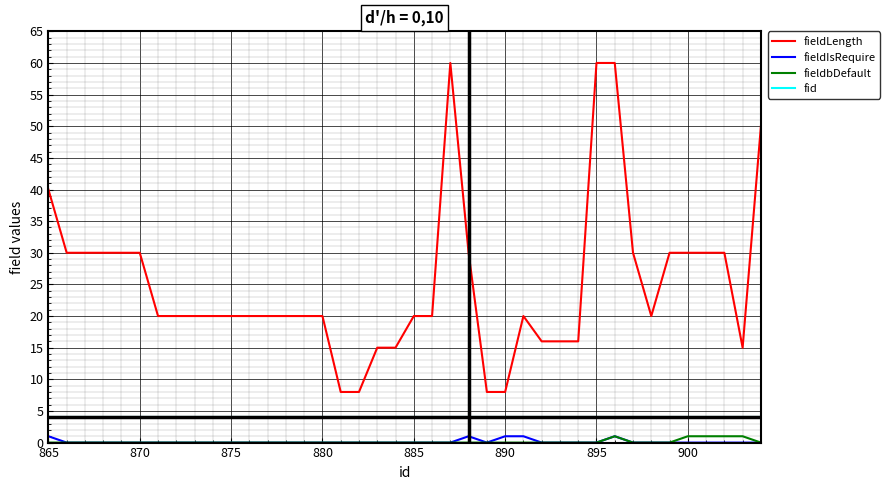

What is the maximum value shown in the chart?

60